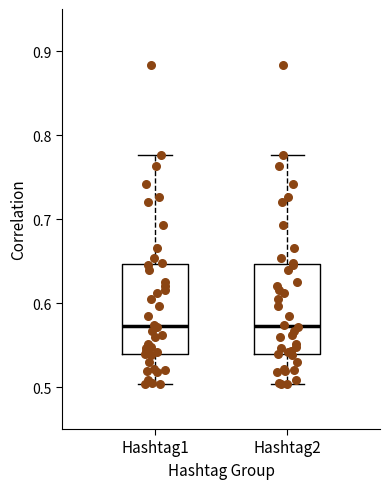

Reading left to right, transcribe this box plot: for each box, give where its median line is, the range the box spans, and where its two whiskers end, as read against the y-axis. The values are not printed on the chart, so give them approximately, as read against the axis.

Hashtag1: median 0.57, box 0.54 to 0.65, whiskers 0.50 to 0.78
Hashtag2: median 0.57, box 0.54 to 0.65, whiskers 0.50 to 0.78